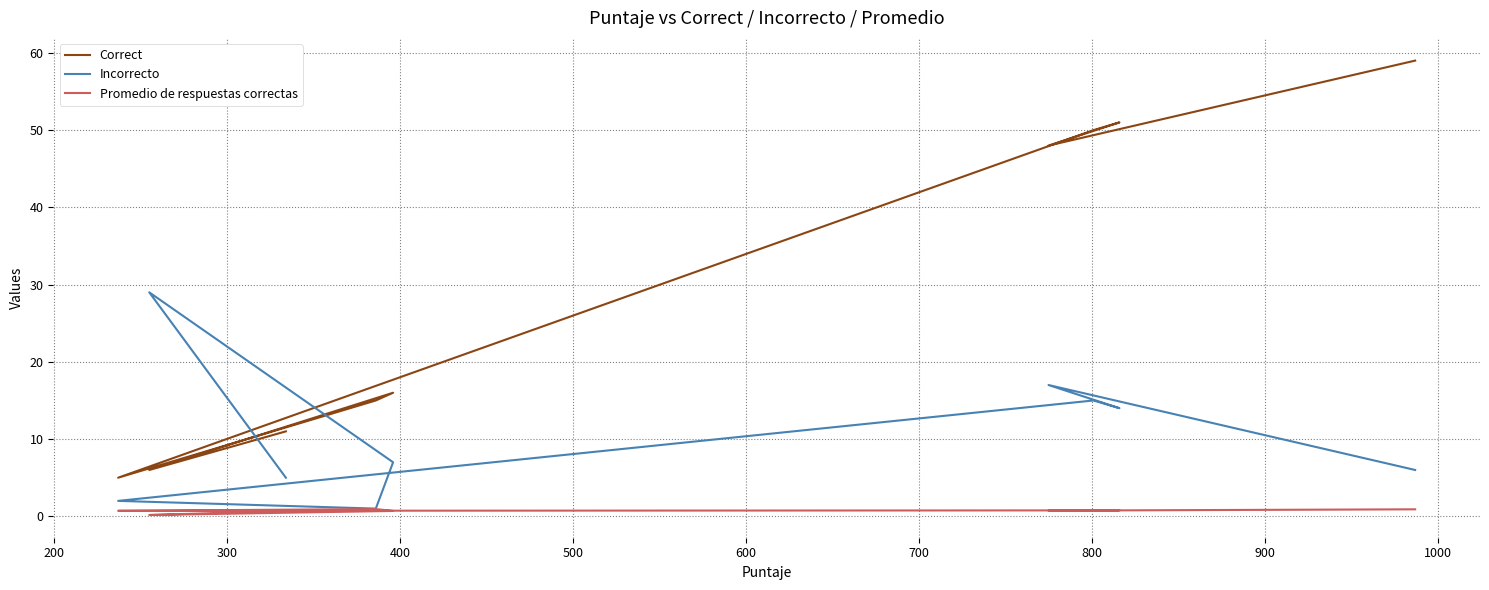

How many data points in Correct are less than 48?

5